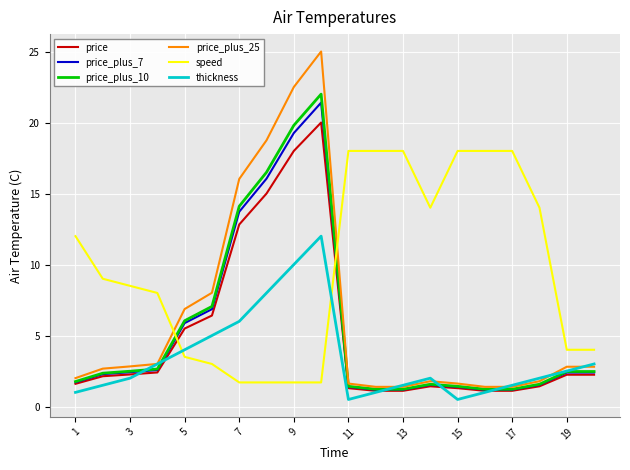

Which series has the largest range (max minus min)?

price_plus_25